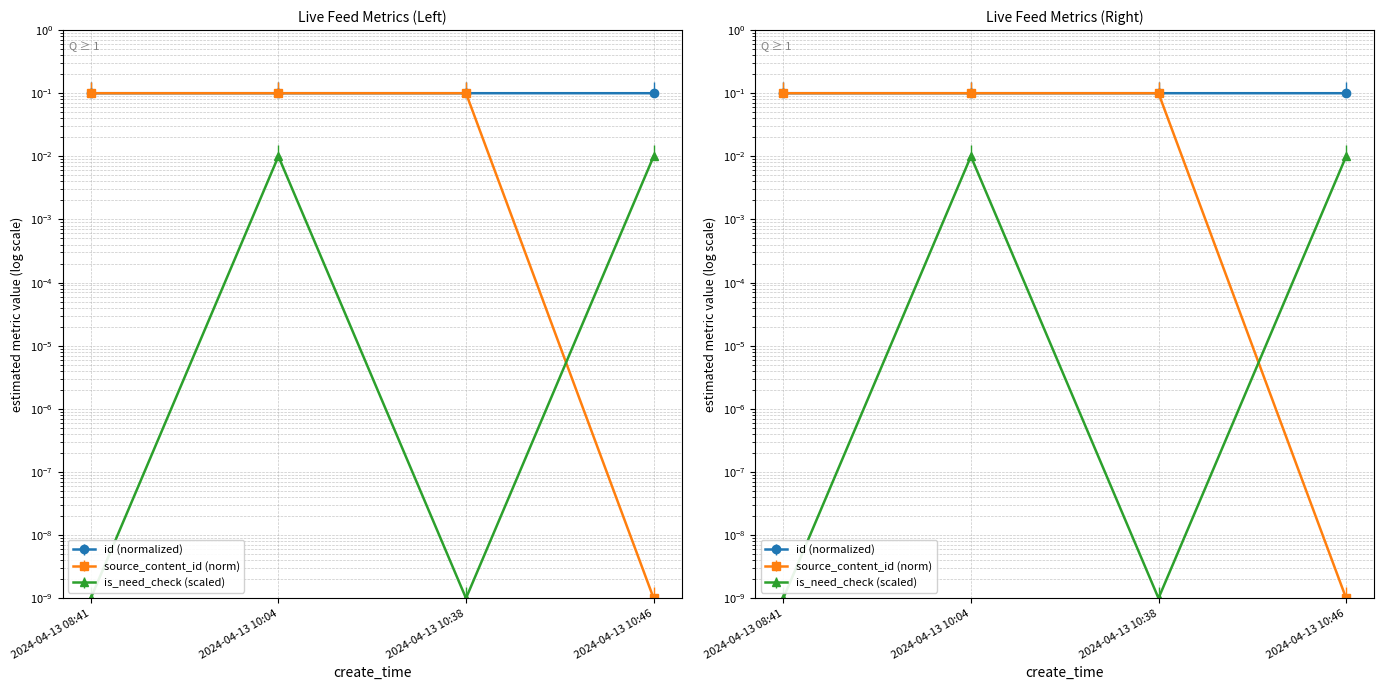

Which series has the widest spread of values?

source_content_id